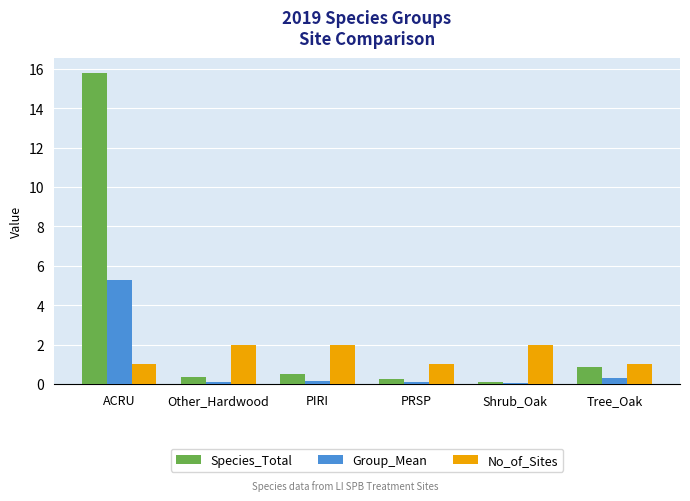

Which series has the largest range (max minus min)?

Species_Total